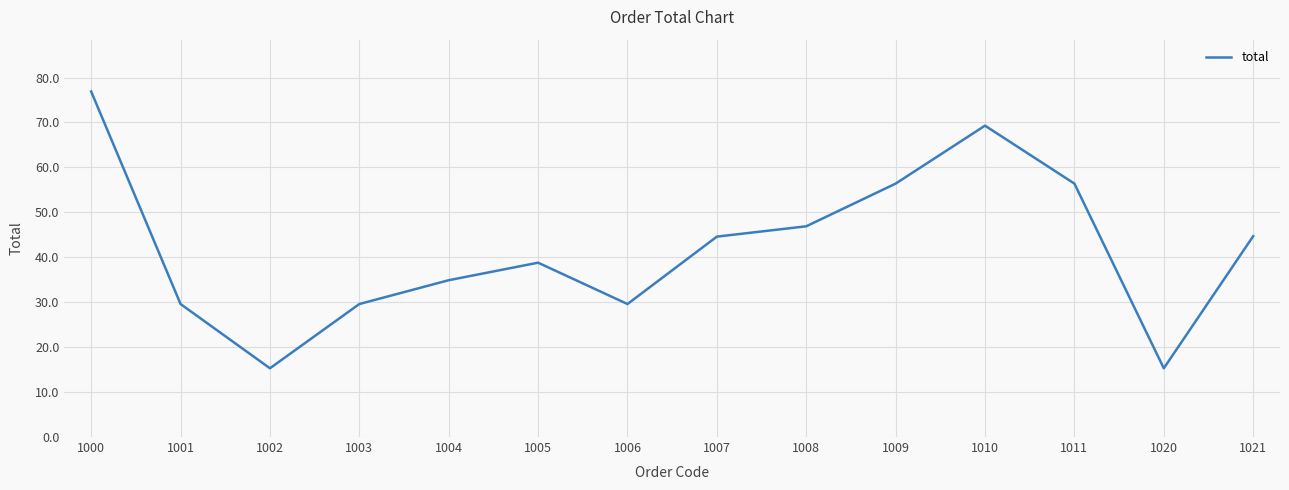

What is the difference between the values at 1021 and 1004?

9.8